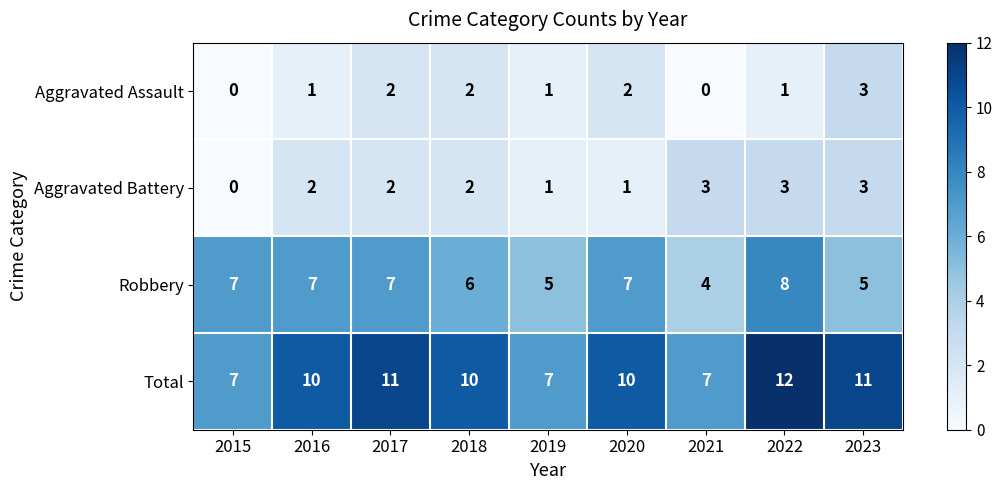

At which label is Robbery closest to 6?

2018